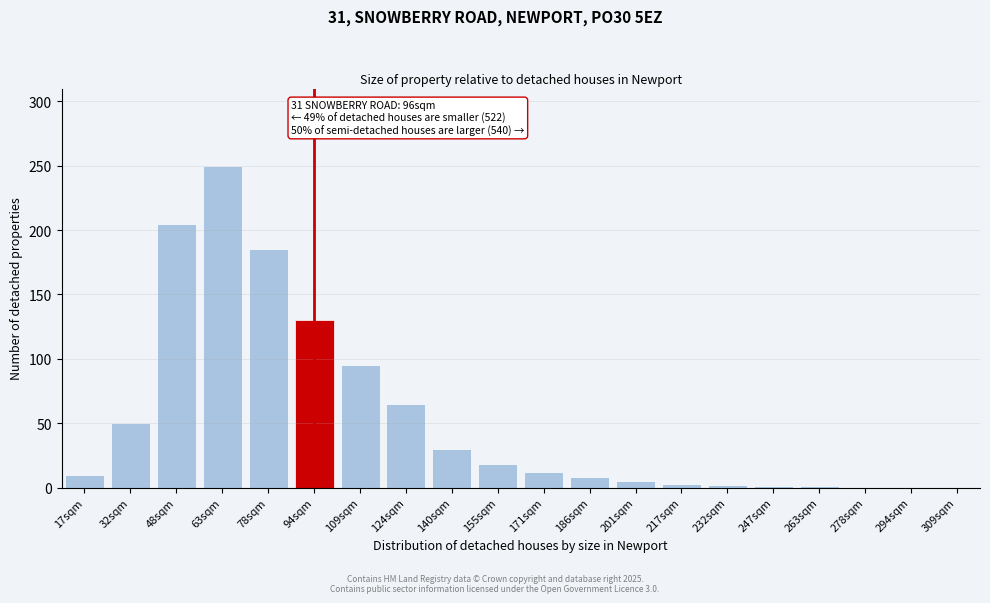

What is the sum of all values?

1070